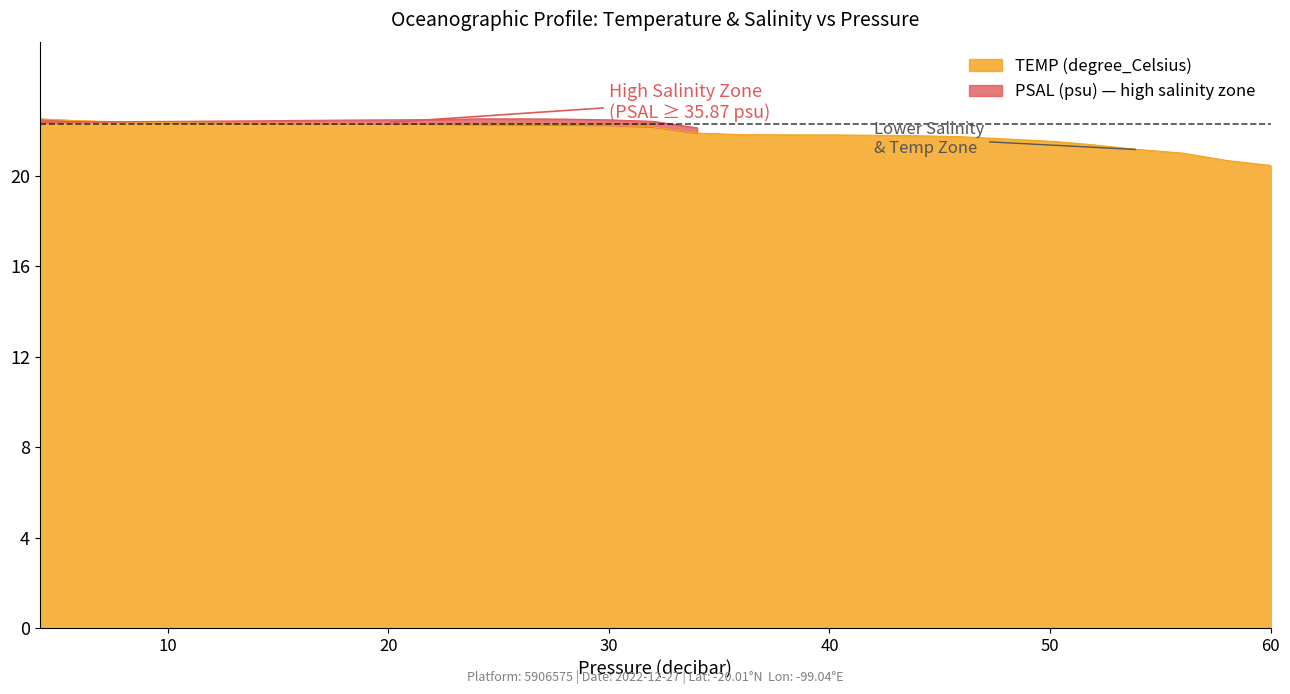

What is the change in value from 38.1 to 58.0?

-1.1